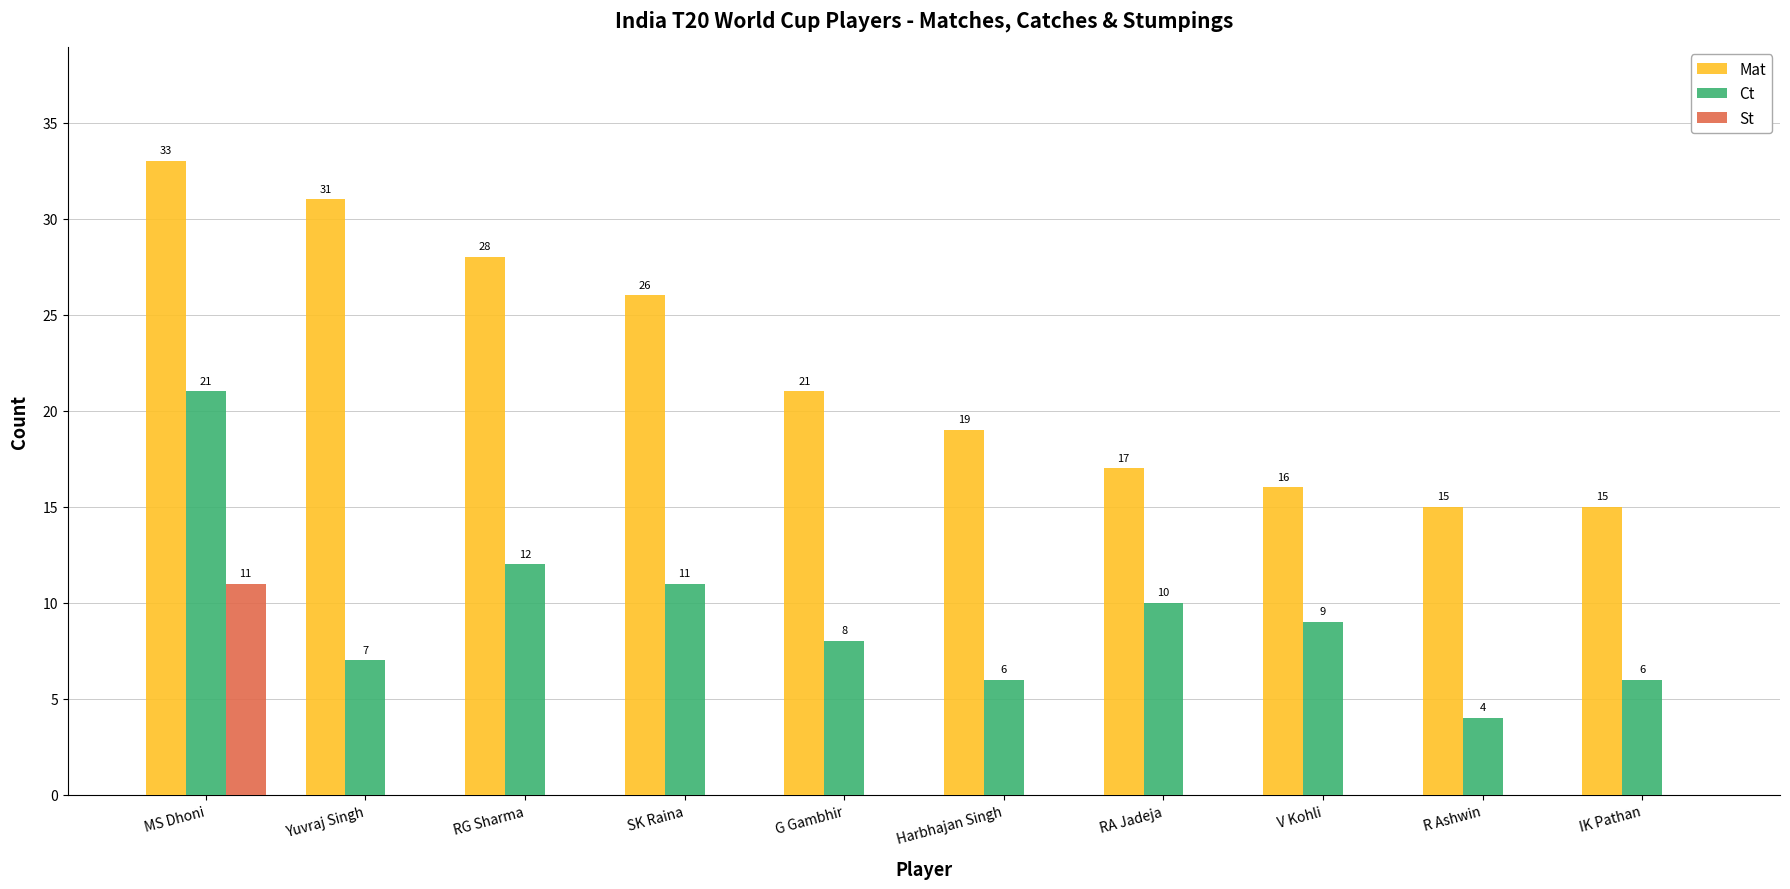

At which label does Mat reach its peak?

MS Dhoni